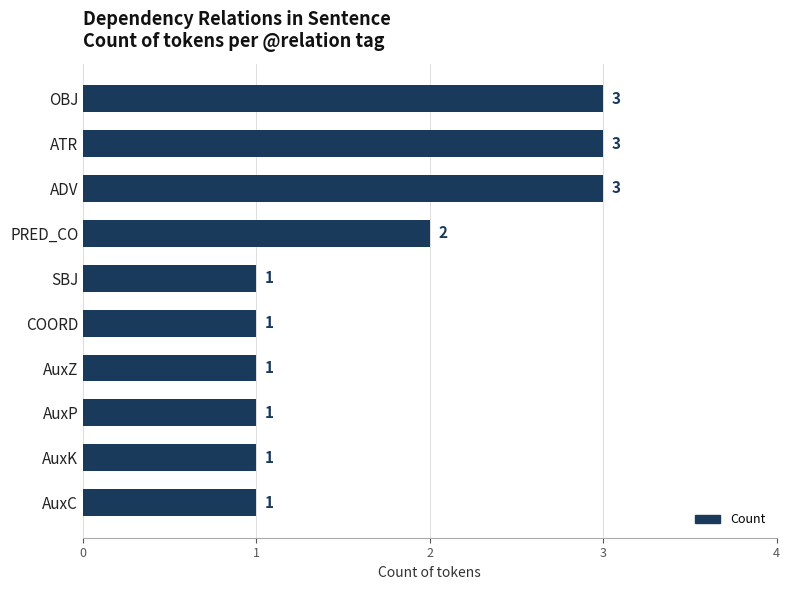

How many distinct data groups are displayed?

1